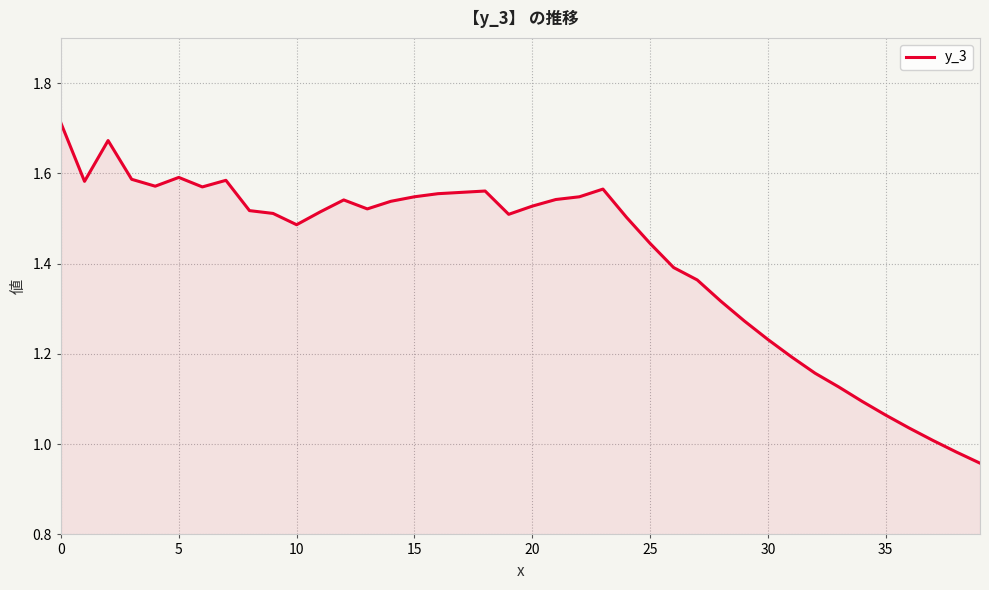

What is the difference between the maximum and minimum values?

0.8